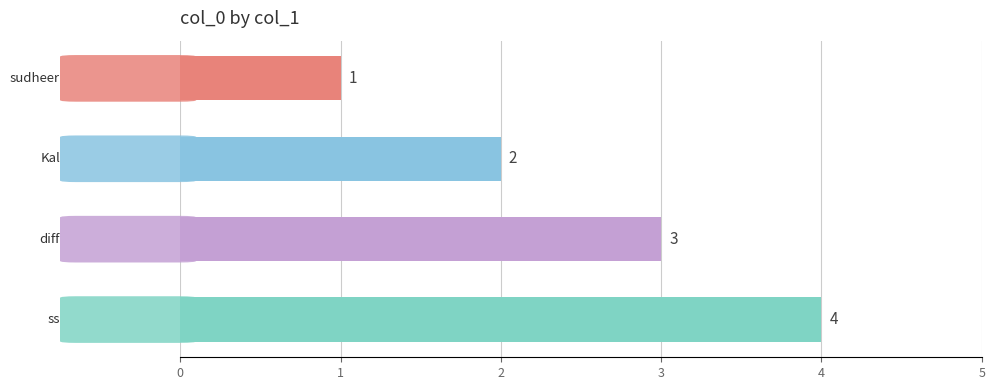

What is the value of the 4th bar from the top?

4